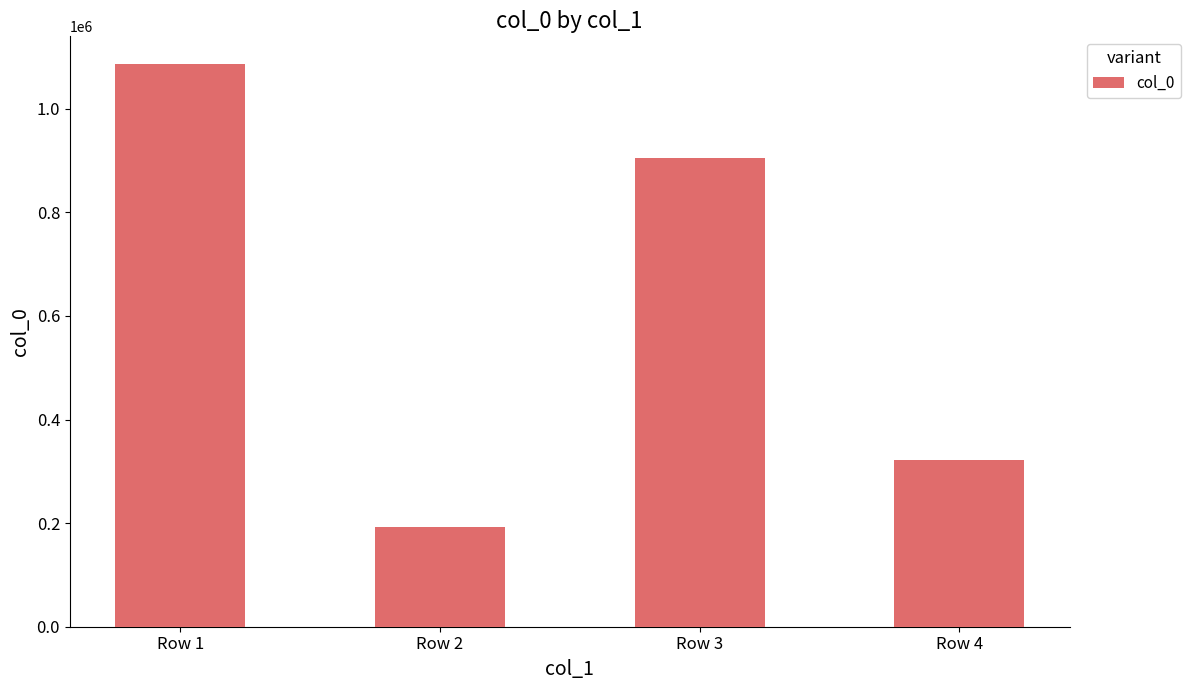

Rank the categories by value from lowest to highest.

Row 2, Row 4, Row 3, Row 1